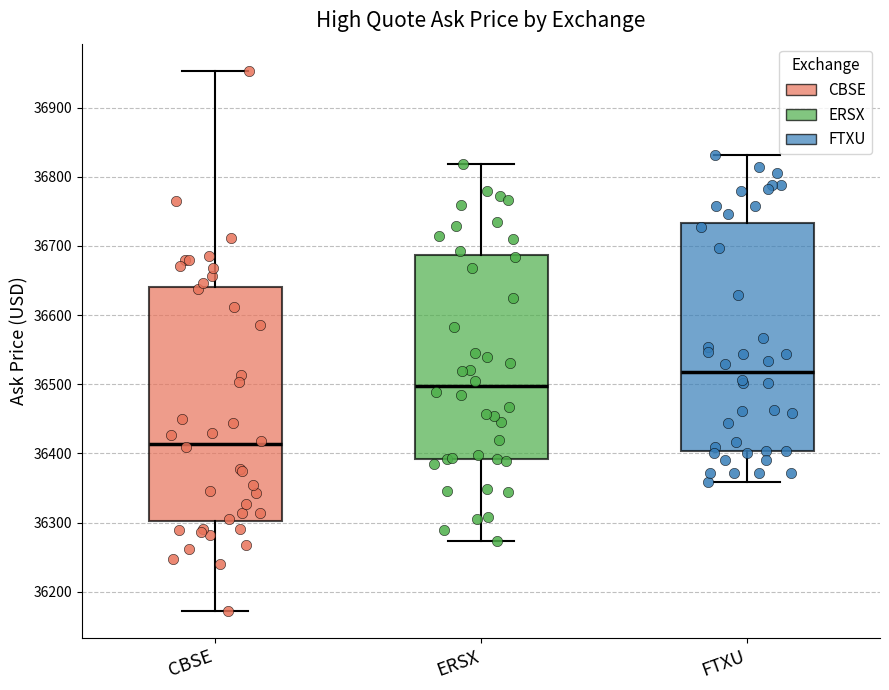

Reading left to right, read every box against the y-axis: the position of its median line, the range the box covers, and the ends of its whiskers. The values are not printed on the chart, so give them approximately, as read against the axis.

CBSE: median 36410, box 36300 to 36640, whiskers 36170 to 36950
ERSX: median 36500, box 36390 to 36690, whiskers 36270 to 36820
FTXU: median 36520, box 36400 to 36730, whiskers 36360 to 36830